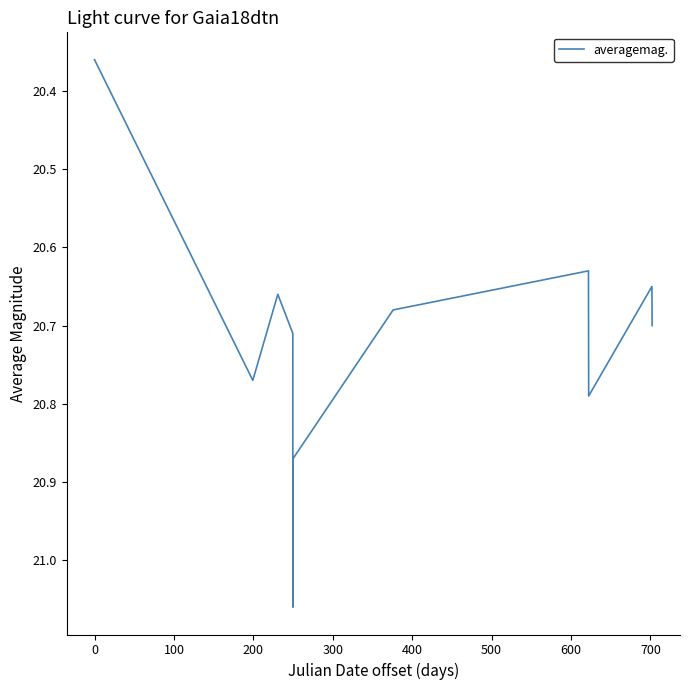

How many interior local peaks (higher than both neighbors) does the data have?

3